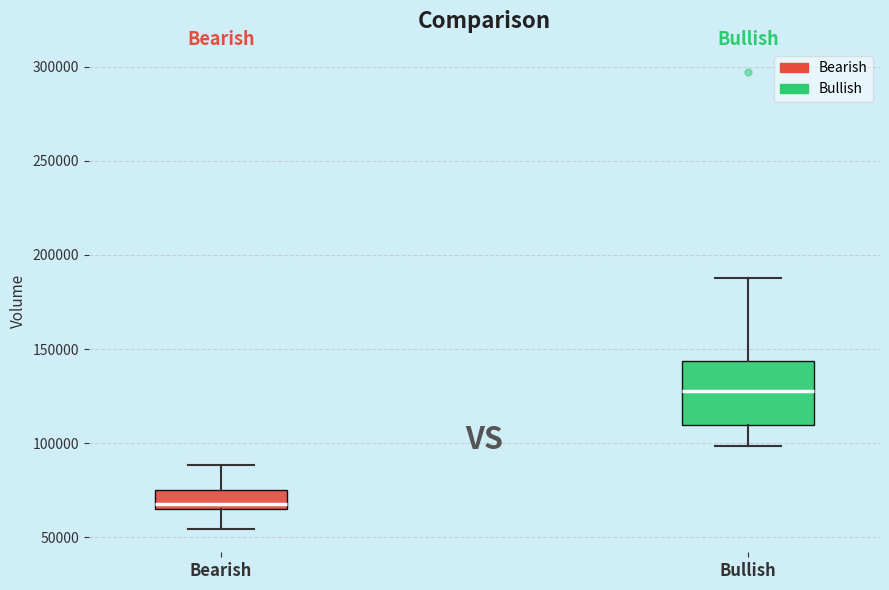

Reading left to right, transcribe this box plot: for each box, give where its median line is, the range the box spans, and where its two whiskers end, as read against the y-axis. The values are not printed on the chart, so give them approximately, as read against the axis.

Bearish: median 70000, box 65000 to 75000, whiskers 55000 to 90000
Bullish: median 130000, box 110000 to 145000, whiskers 100000 to 190000